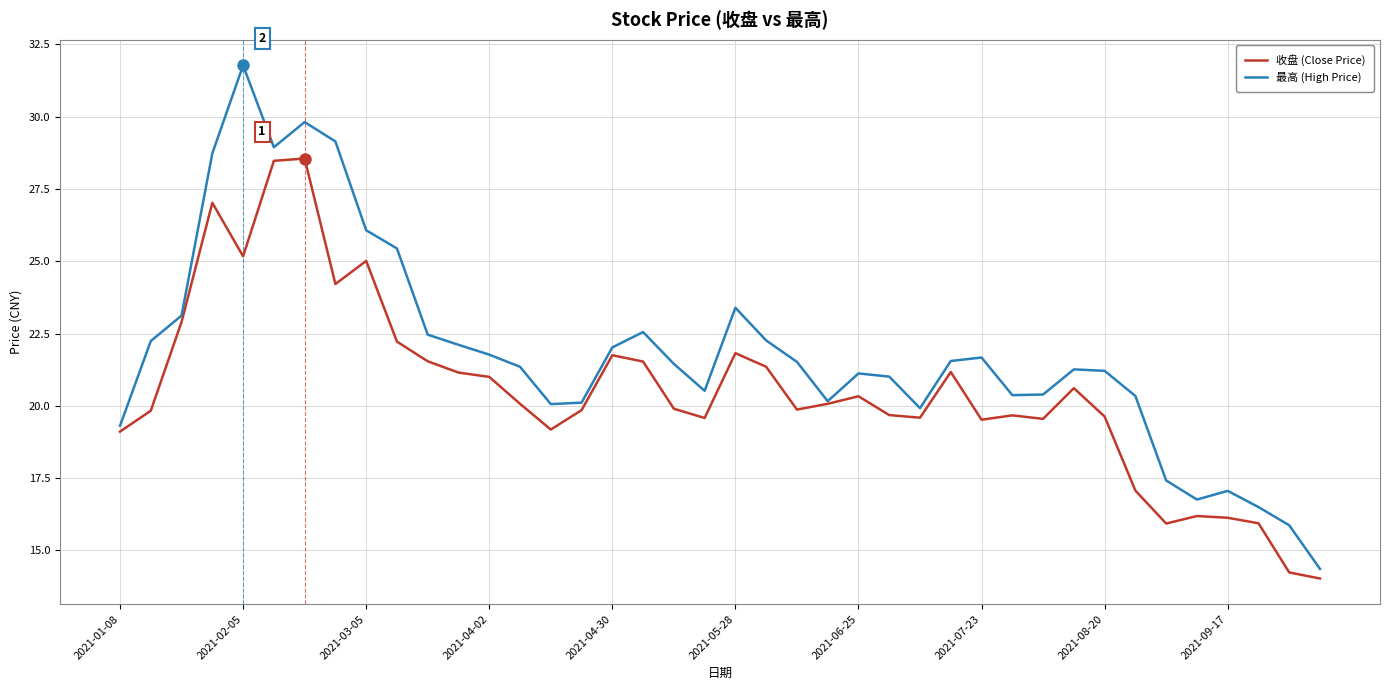

Rank the series by their maximum value, from highest to lowest.

最高 (High Price), 收盘 (Close Price)